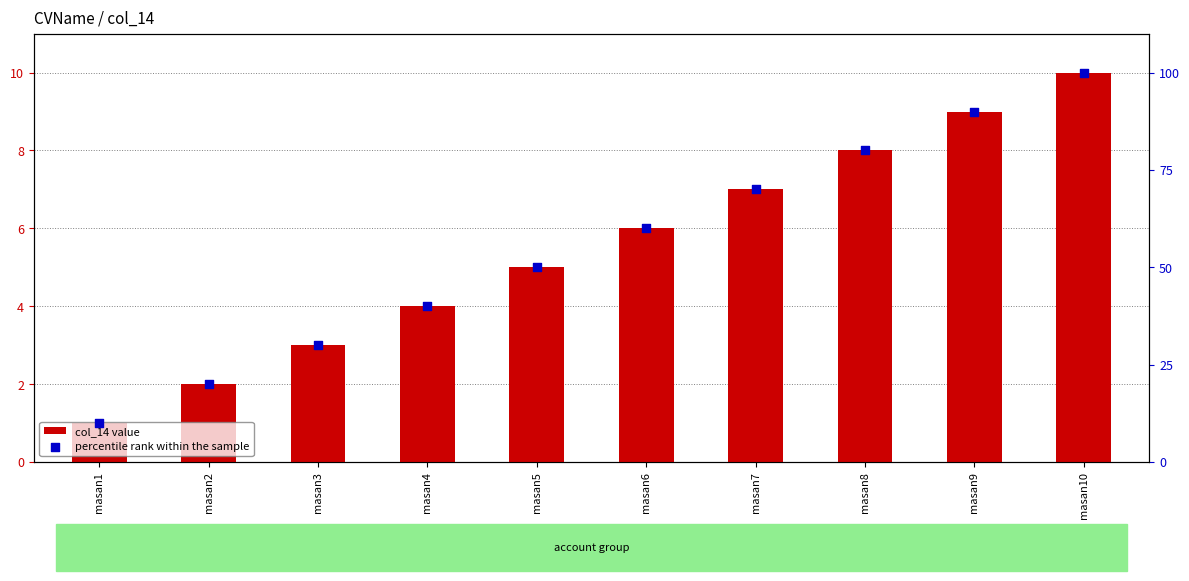

Which series contains the lowest Y value?

col_14 value